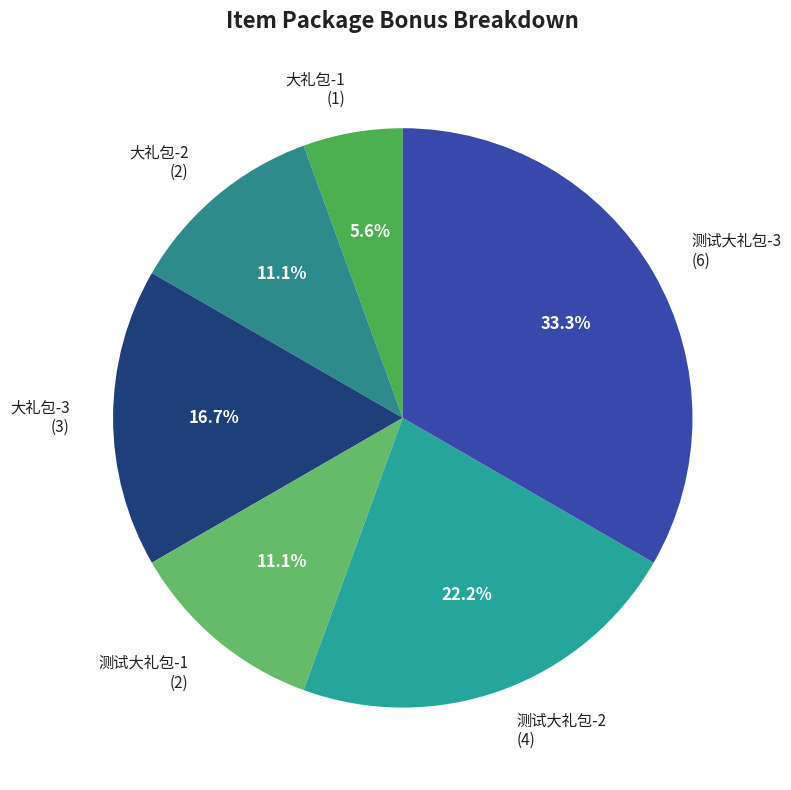

What is the largest slice in the pie chart?

测试大礼包-3